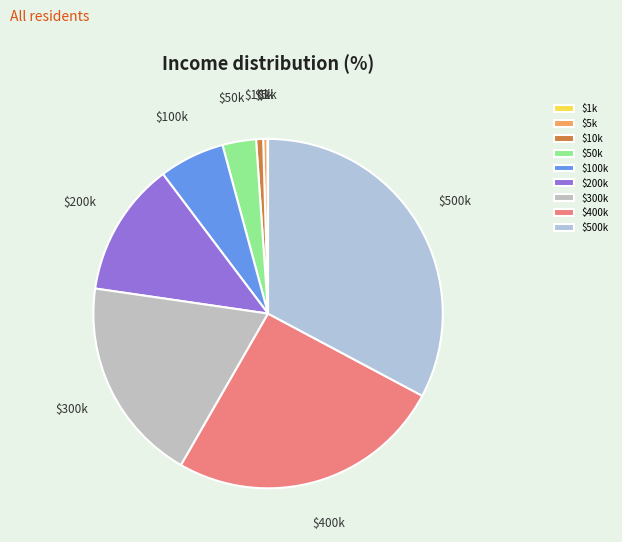

What is the largest slice in the pie chart?

$500k